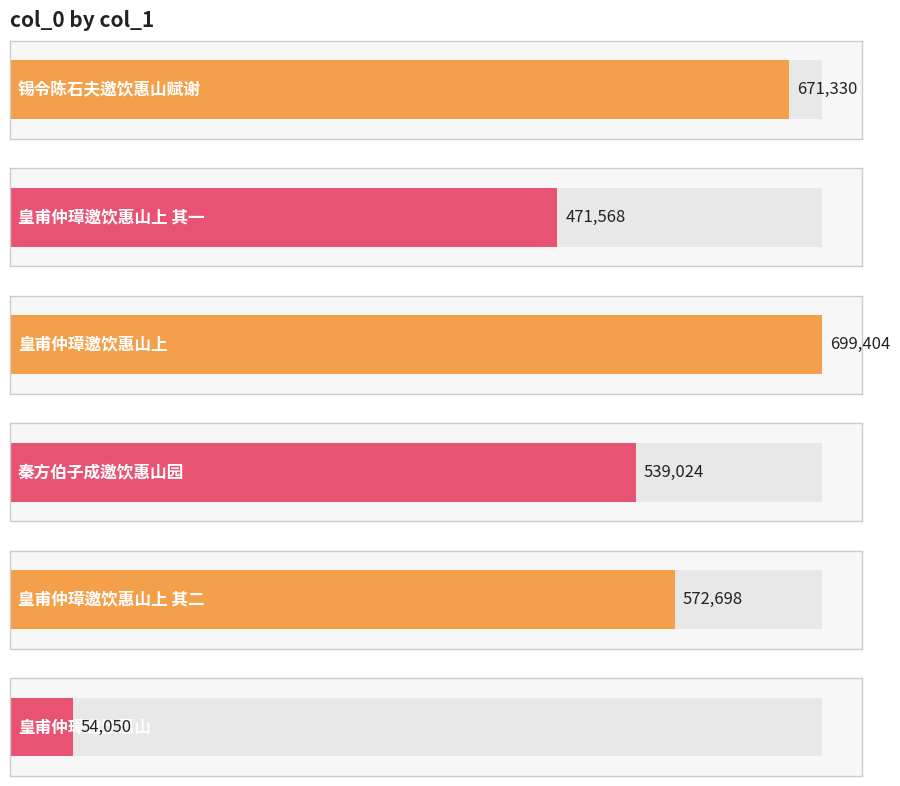

How many bars are there in total?

6